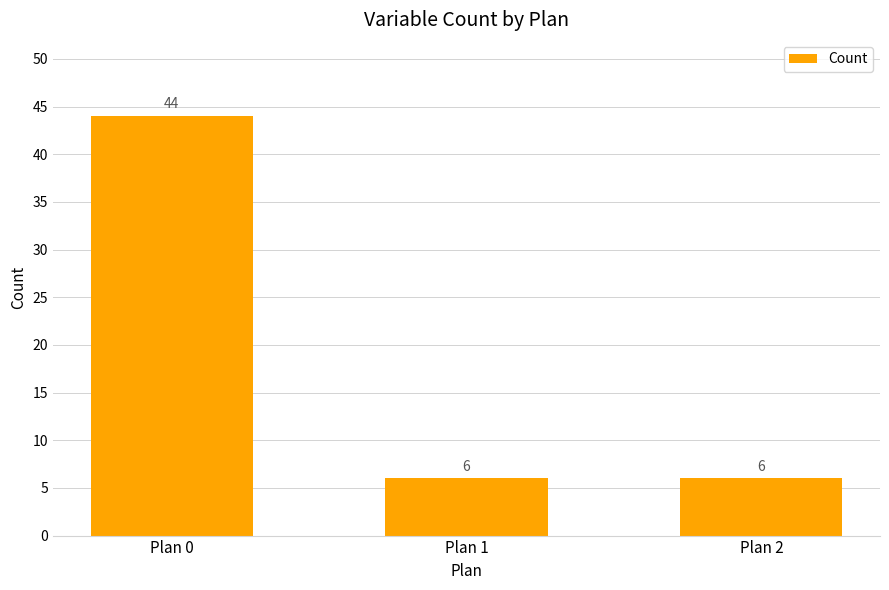

True or false: the data shows 44 at Plan 0.

True